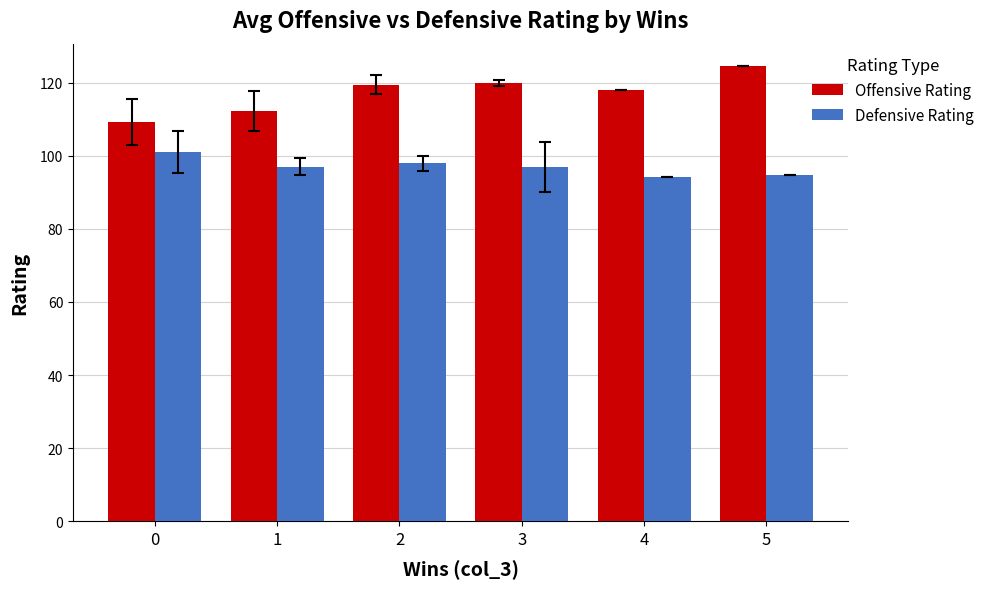

How many groups of bars are there?

6